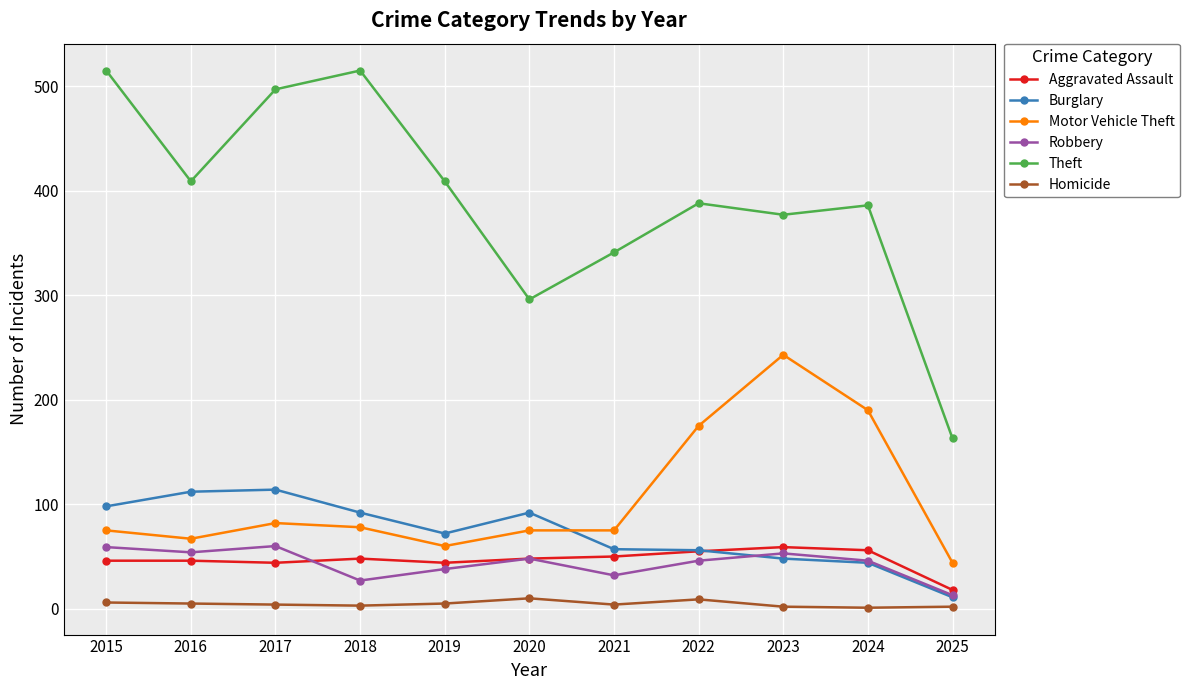

Which series has the largest range (max minus min)?

Theft